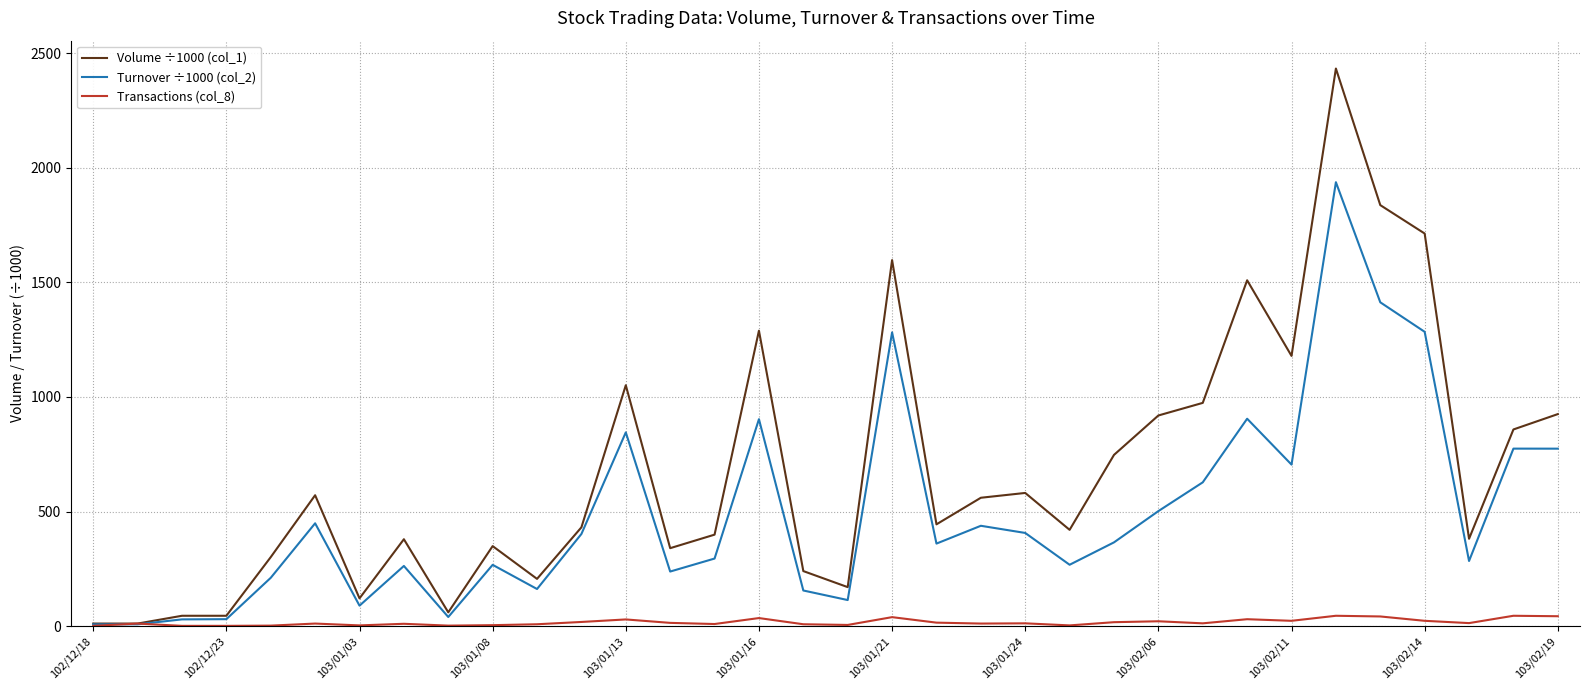

Count the number of data series in this chart.

3